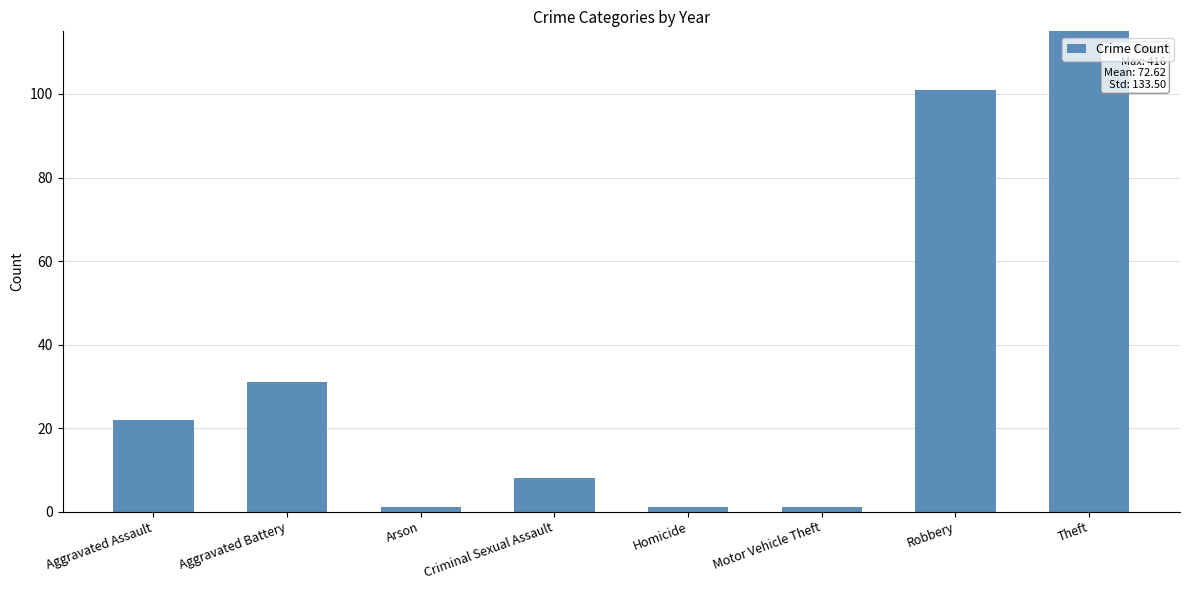

How many values are below 22?

4